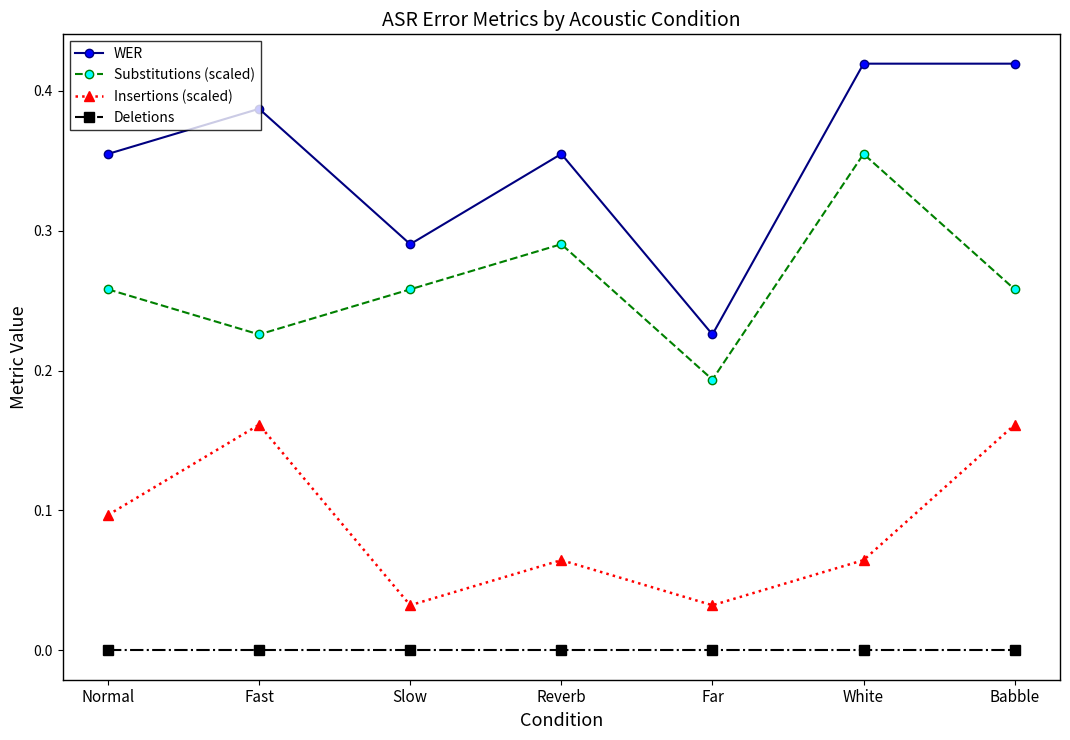

Which series has the largest total across all categories?

WER